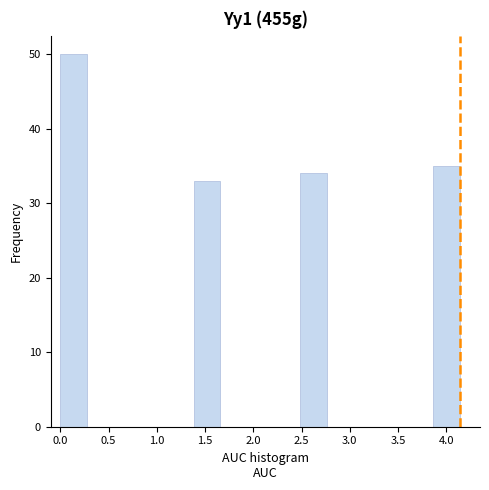

Over which range of the x-axis is the bar tallest?

0.00 to 0.30